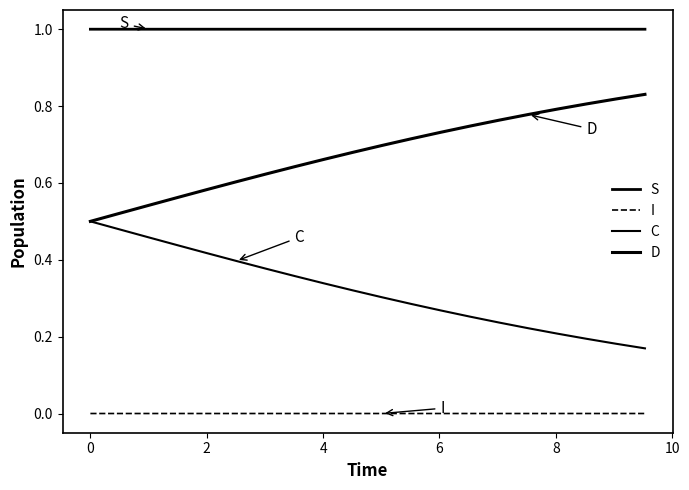

How many lines are shown in the chart?

4